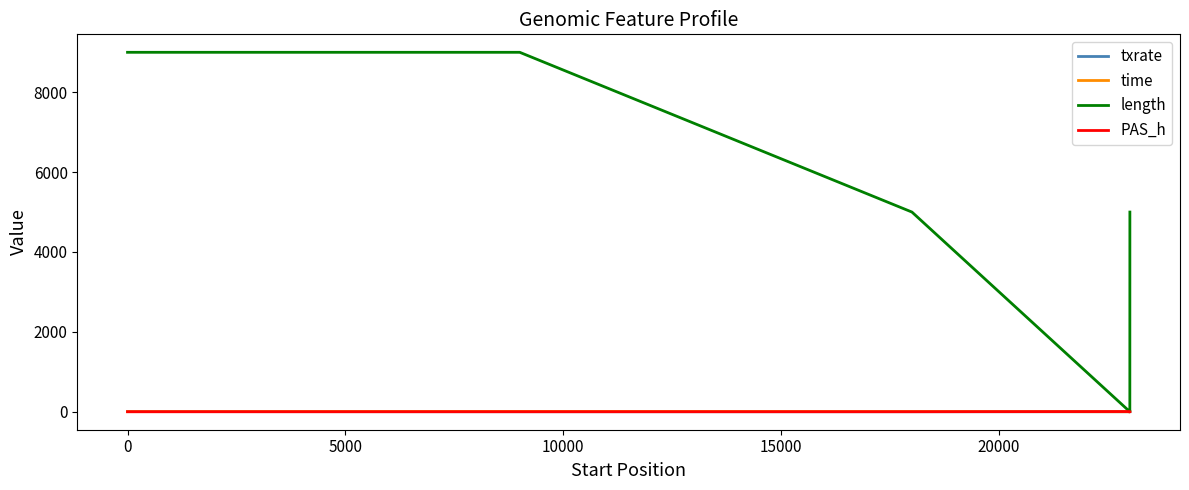

How many times do txrate and PAS_h cross each other?

2